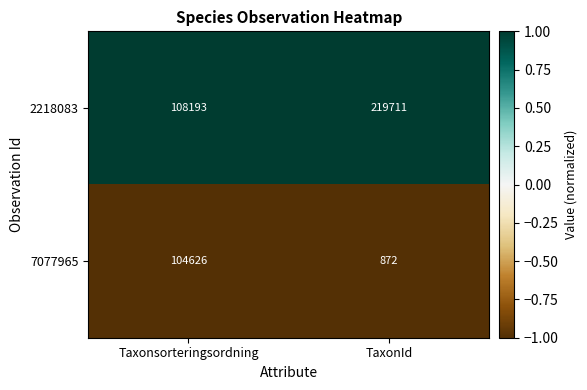

What is the spread (max minus min) of values at Taxonsorteringsordning?

3567